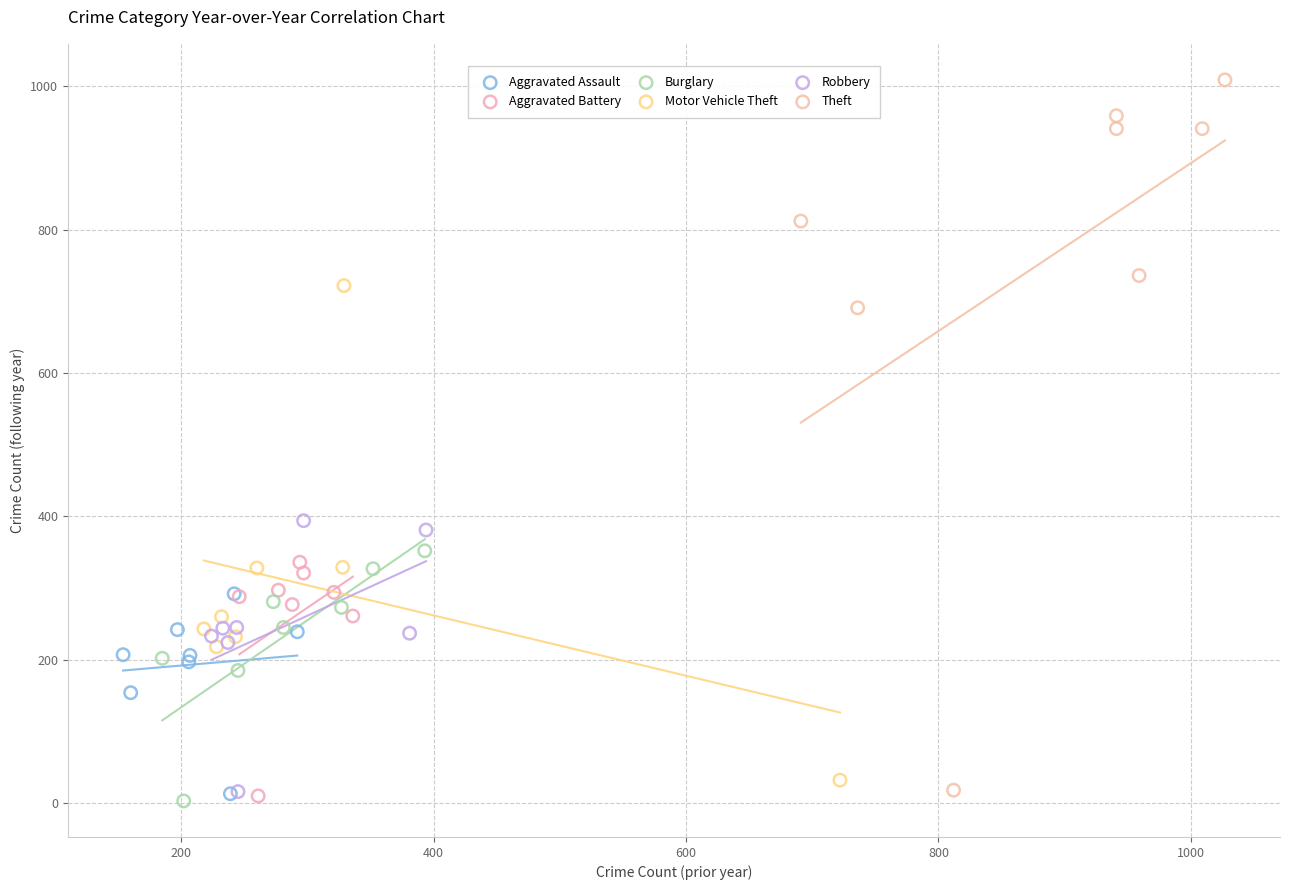

Which series has the largest Y range (max minus min)?

Theft